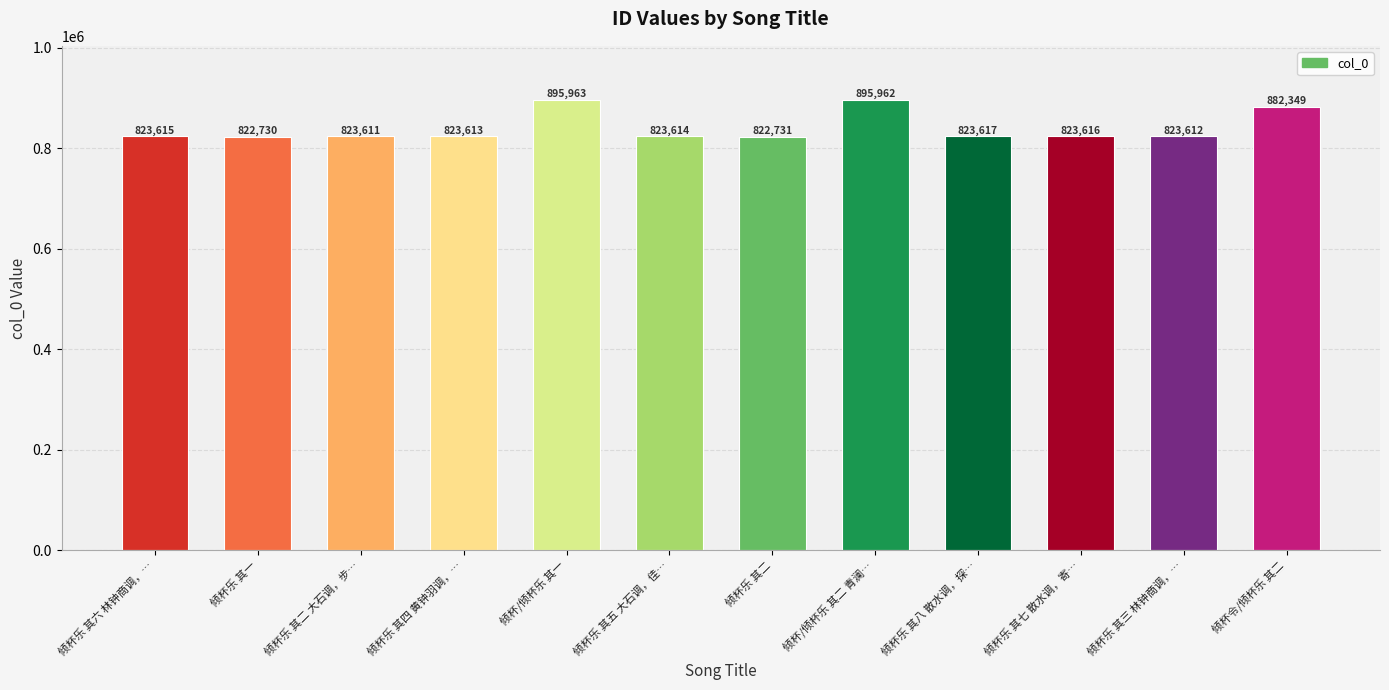

The value at 倾杯/倾杯乐 其一 is 895963. True or false?

True